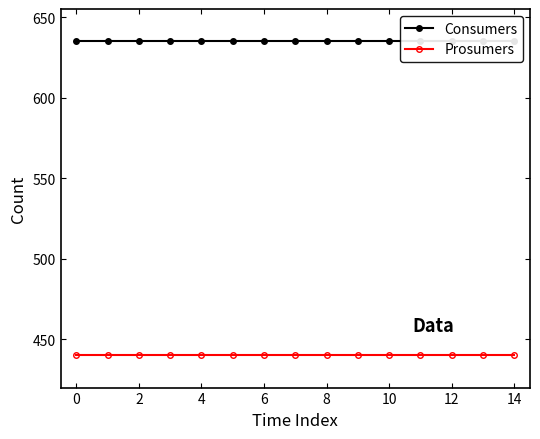

At how many categories does at least one series exceed 553?

15